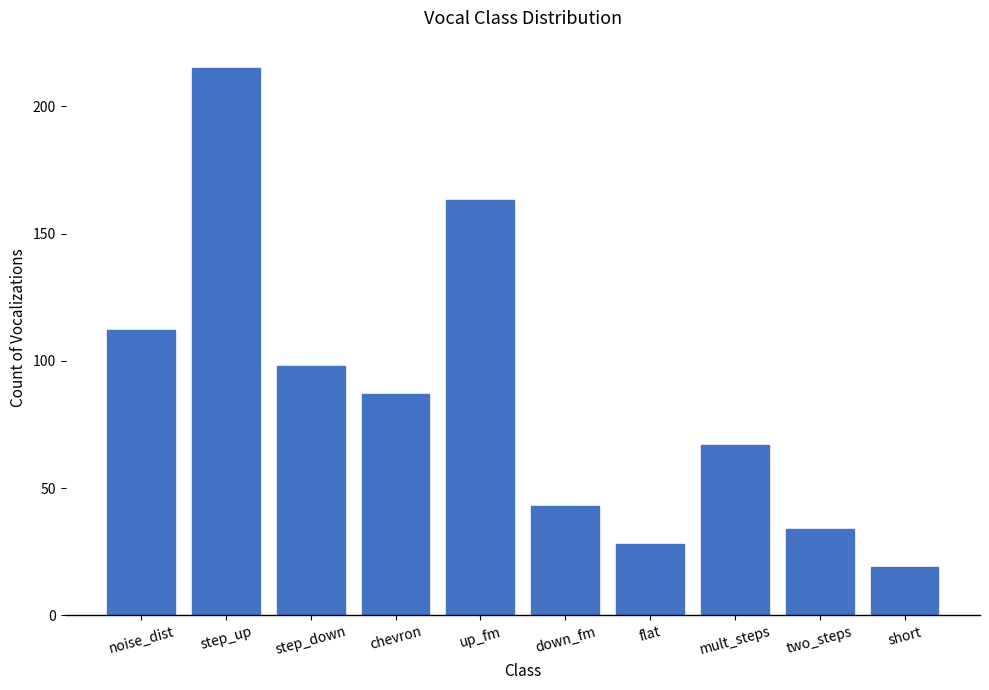

What is the difference between the maximum and minimum values?

196